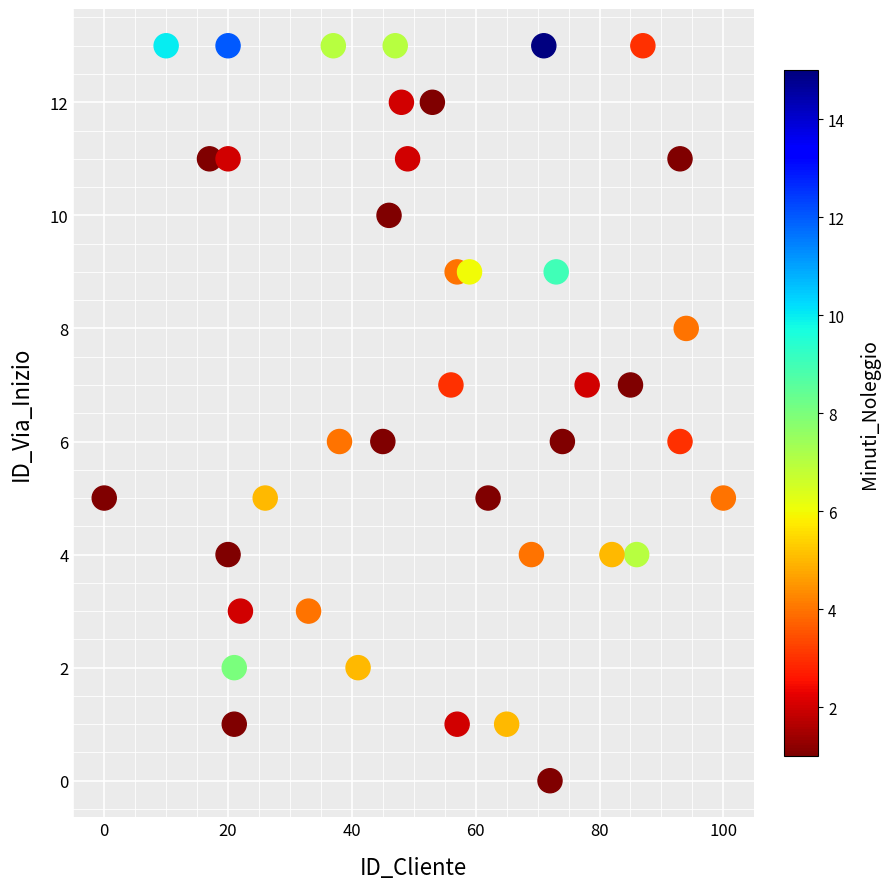

What is the range of X values (max minus min)?

100